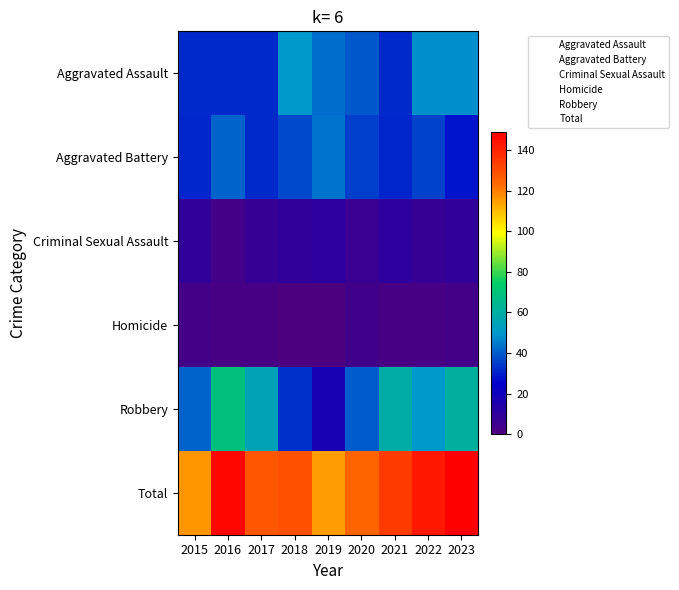

Reading right to left, transcribe all the data shown in this chart.

Aggravated Assault: 2023=48	2022=48	2021=32	2020=39	2019=43	2018=50	2017=32	2016=32	2015=32
Aggravated Battery: 2023=28	2022=36	2021=31	2020=35	2019=44	2018=37	2017=32	2016=41	2015=31
Criminal Sexual Assault: 2023=9	2022=7	2021=10	2020=6	2019=11	2018=9	2017=7	2016=3	2015=9
Homicide: 2023=3	2022=2	2021=2	2020=4	2019=0	2018=0	2017=2	2016=2	2015=3
Robbery: 2023=61	2022=50	2021=59	2020=40	2019=17	2018=33	2017=55	2016=69	2015=41
Total: 2023=149	2022=143	2021=134	2020=124	2019=115	2018=129	2017=128	2016=147	2015=116